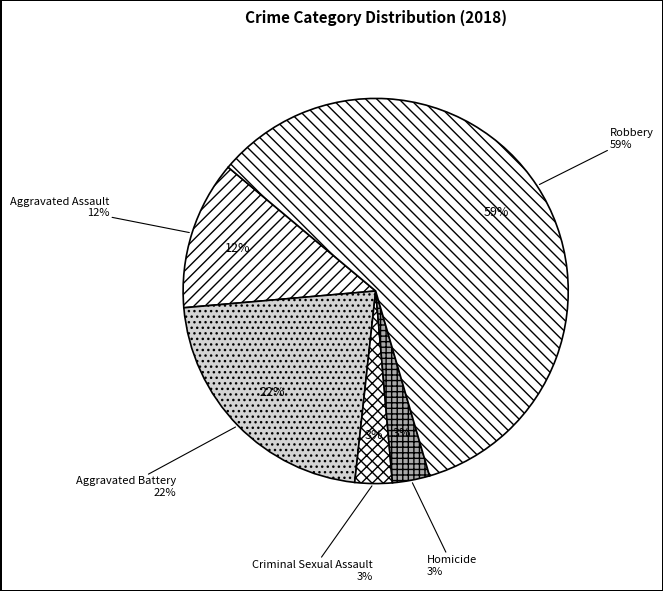

What is the total percentage of Aggravated Battery and Aggravated Assault?

34.4%